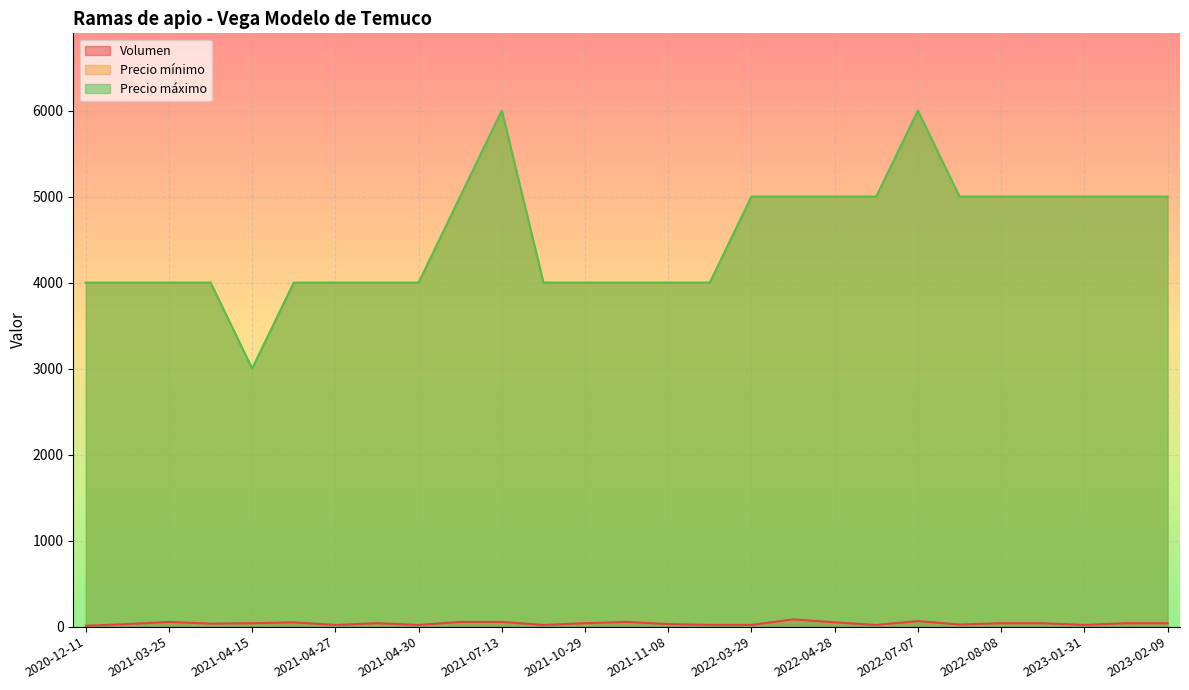

True or false: Precio máximo has a value of 1741 at 2021-04-26.

False